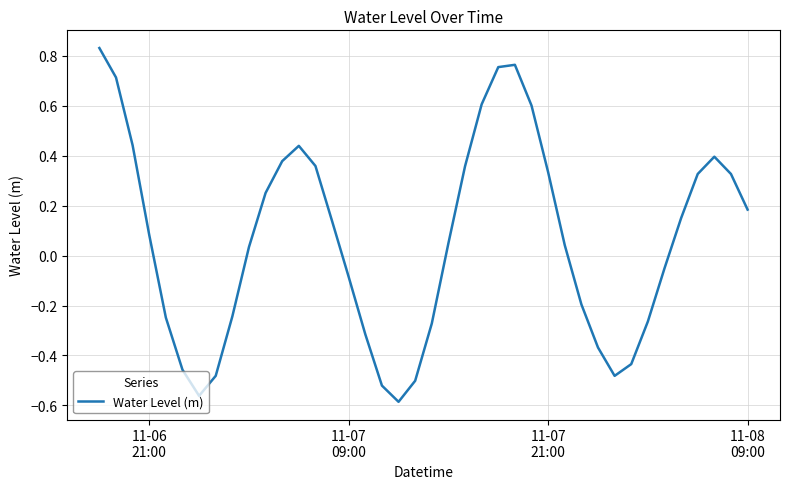

What is the difference between the maximum and minimum values?

1.4